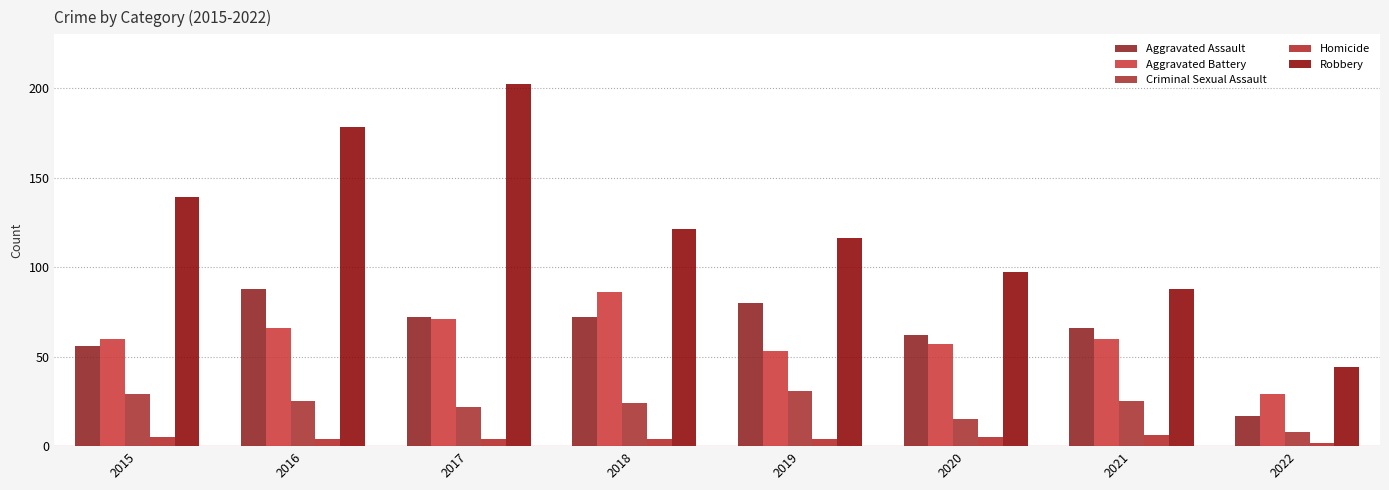

The value of Robbery at 2019 is 206. True or false?

False